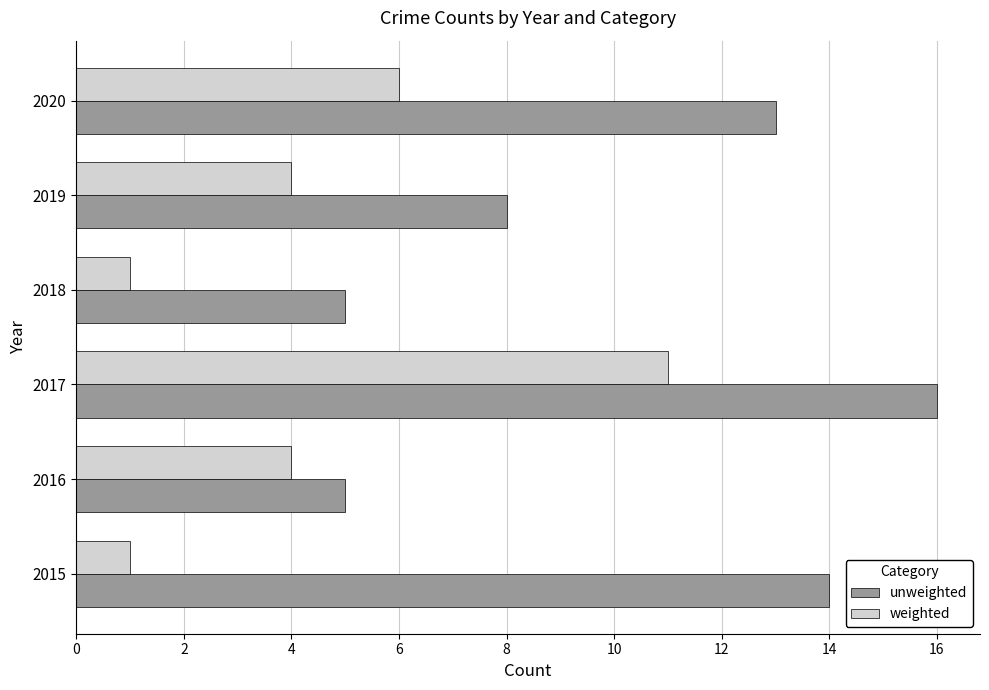

The unweighted series shows 16 at 2017. True or false?

True